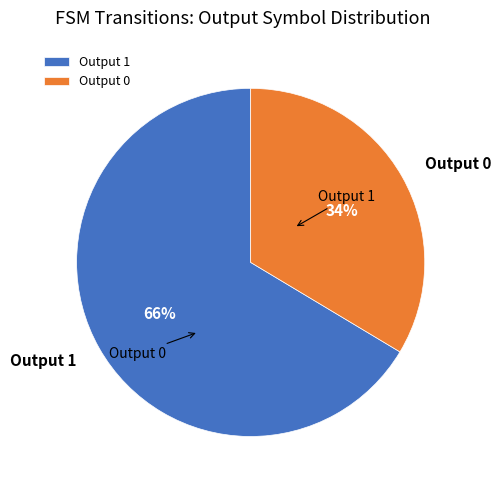

Is it true that Output 1 is 99% of the pie?

False